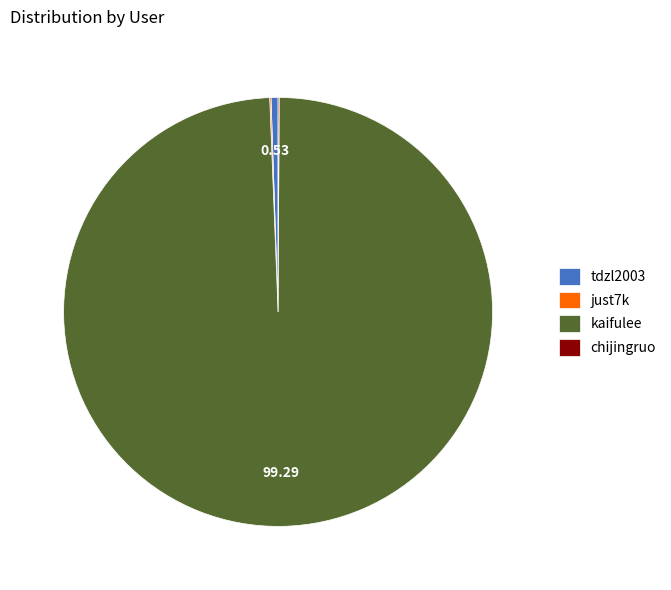

What is the ratio of the value at kaifulee to the value at tdzl2003?

188.5